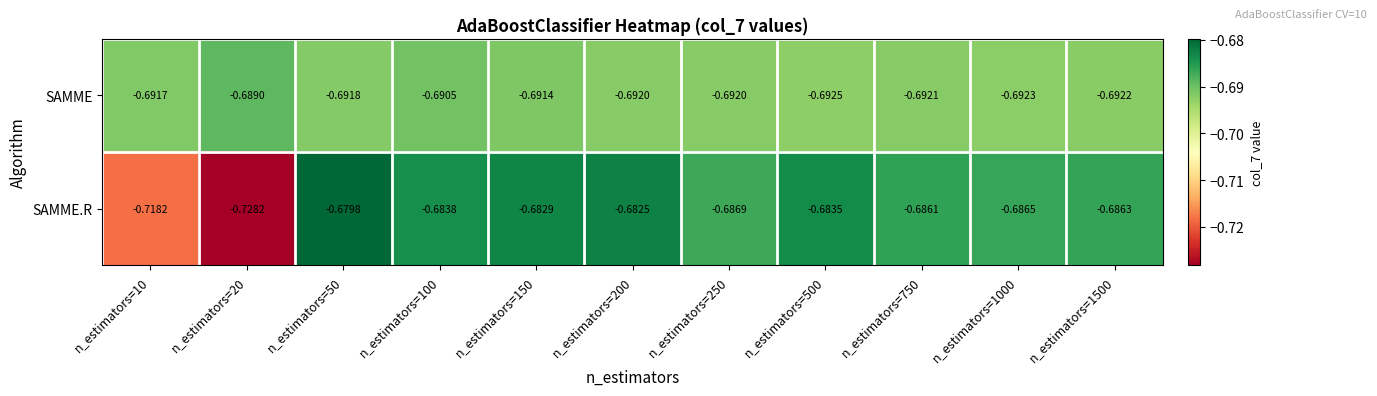

Rank the series at n_estimators=500 from highest to lowest value.

SAMME.R, SAMME